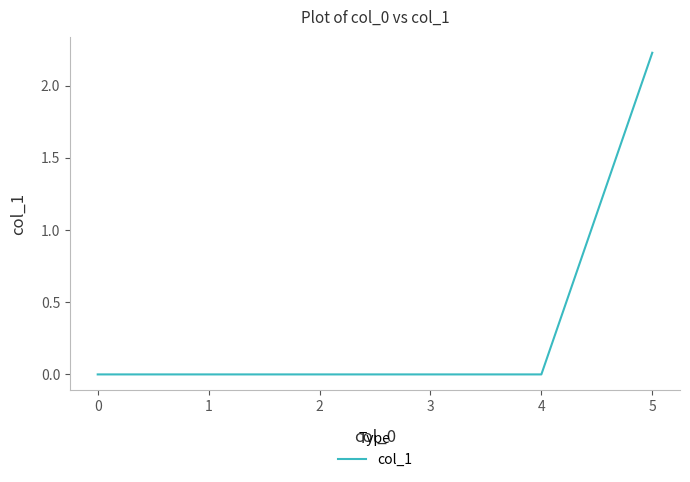

At which category does the chart reach its peak across all series?

5